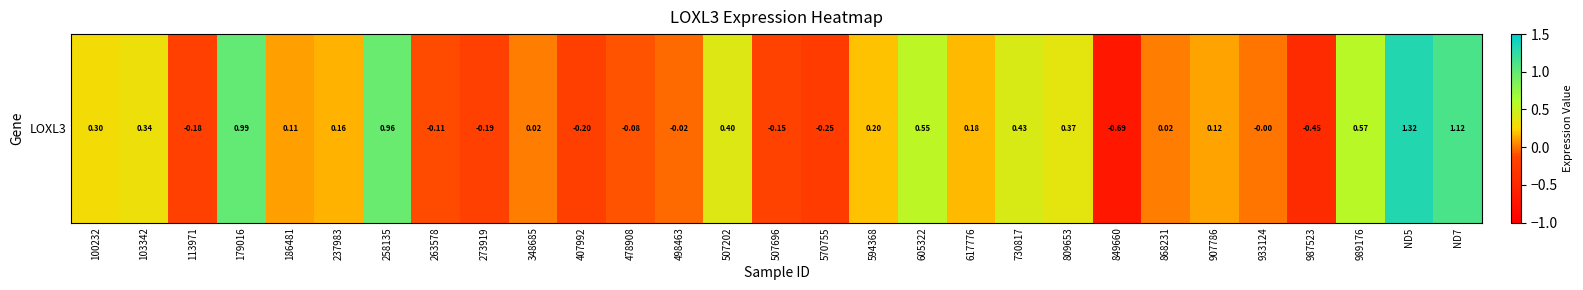

Which label corresponds to the largest value in the chart?

ND5